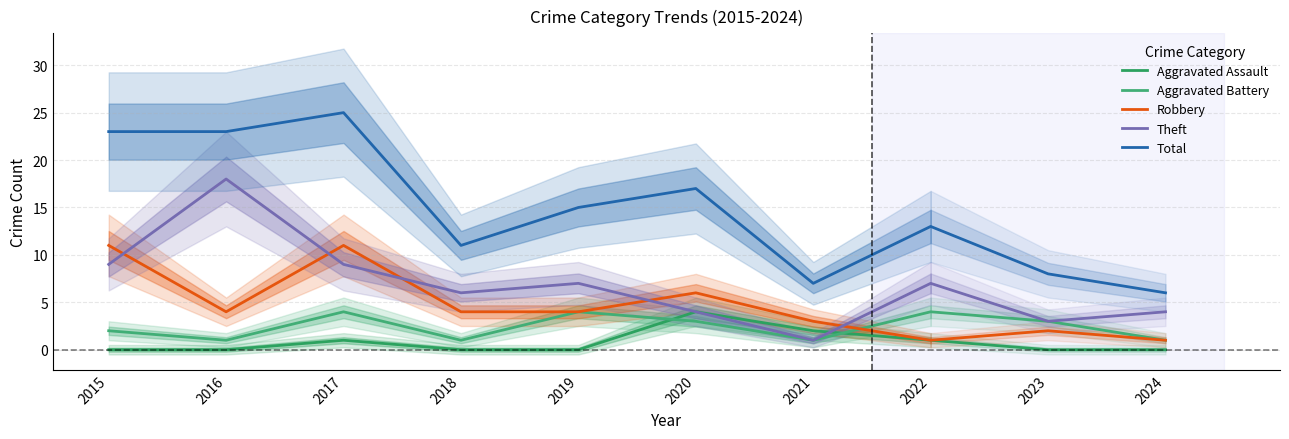

Where is the first local maximum for Robbery?

2017